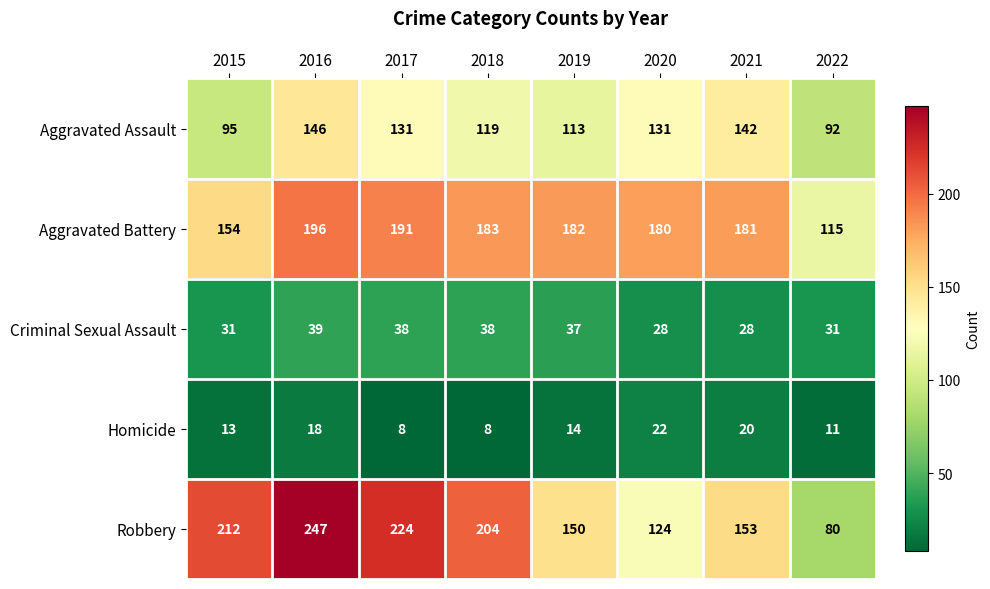

What is the greatest value displayed?

247